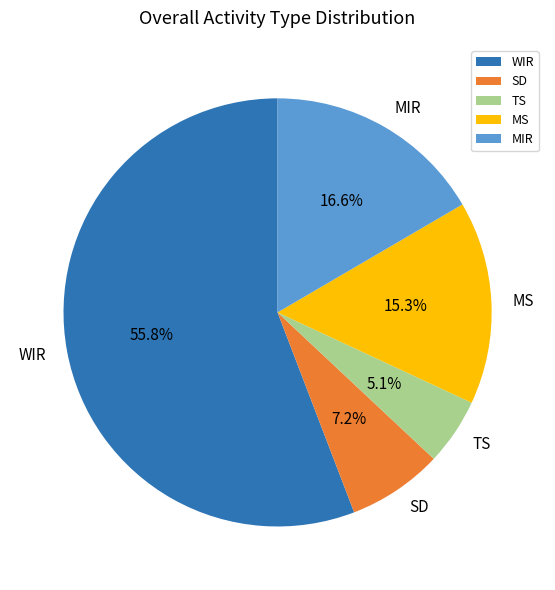

Which slice is the largest?

WIR